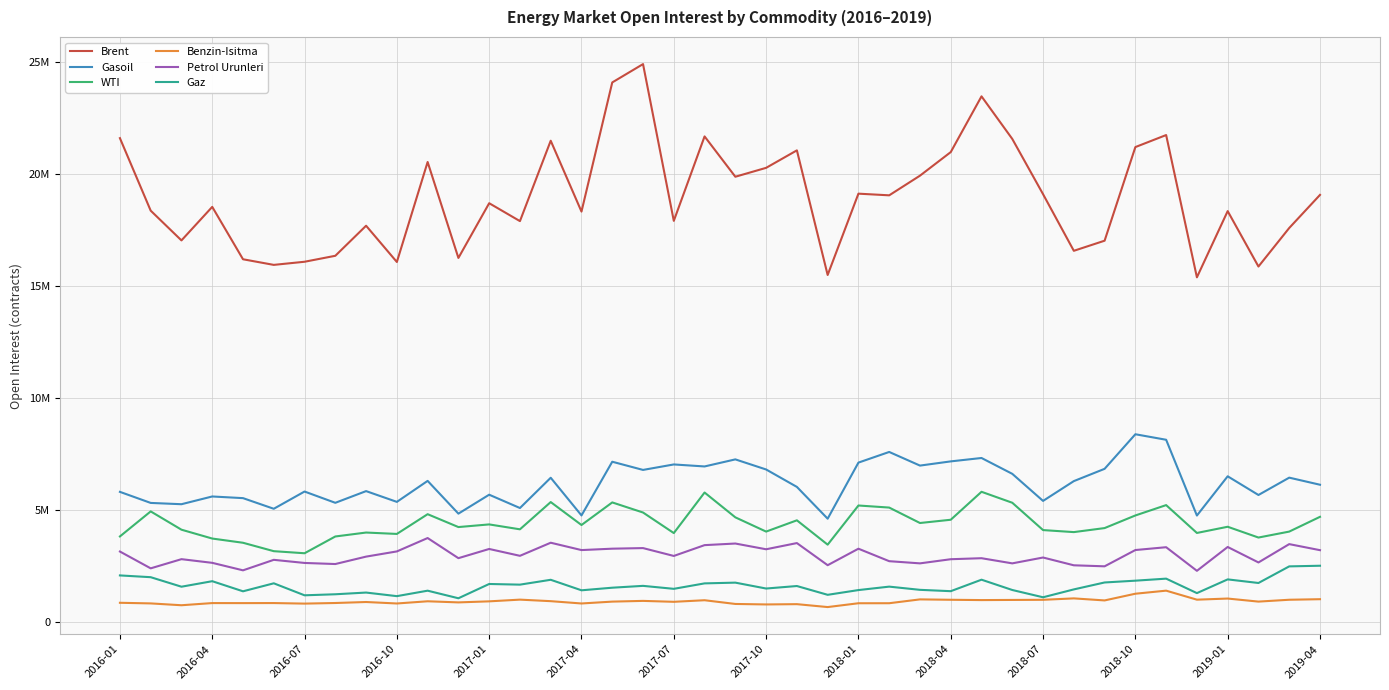

True or false: WTI and Gaz cross at least once.

False